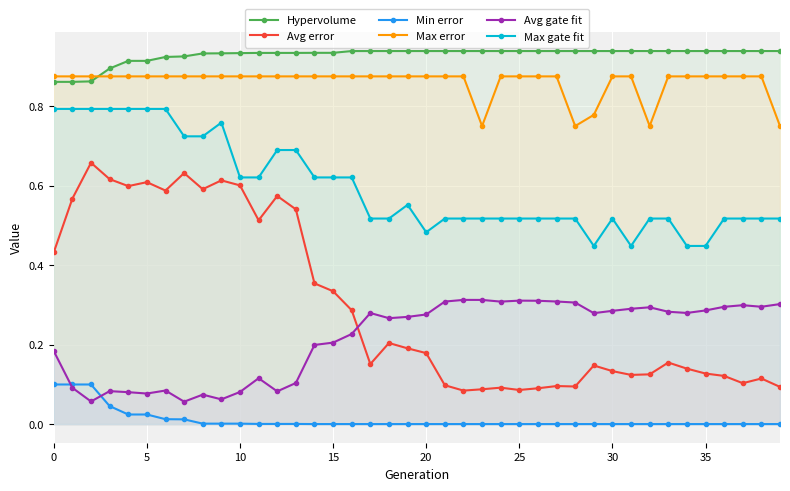

True or false: Avg gate fit has a value of 0.1 at 31.

False